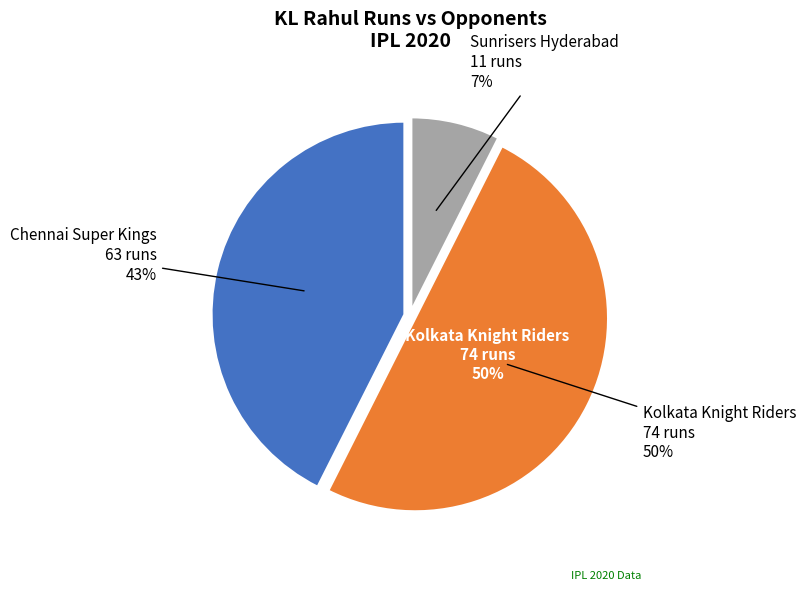

The Sunrisers Hyderabad slice represents 7% of the pie. True or false?

True